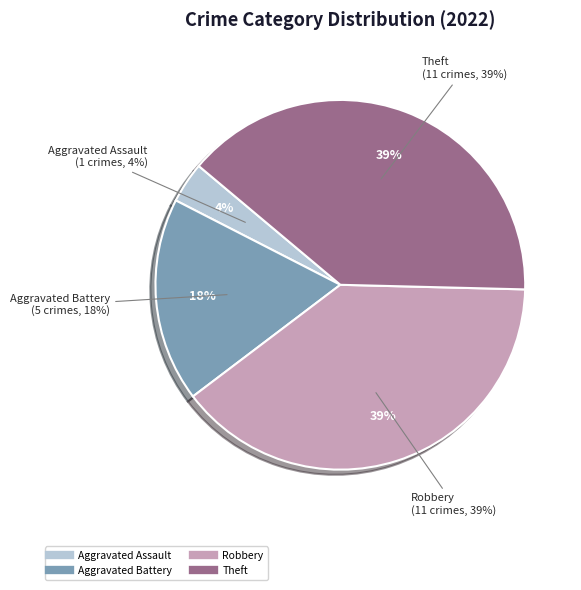

Is it true that Robbery is 39% of the pie?

True